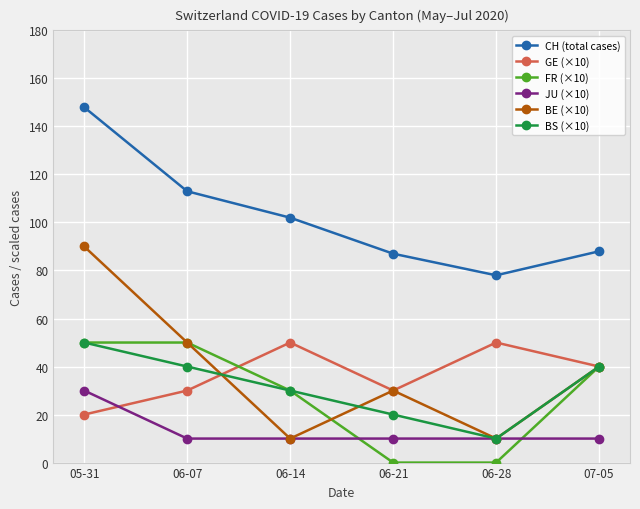

What is the spread (max minus min) of values at 06-14?

92